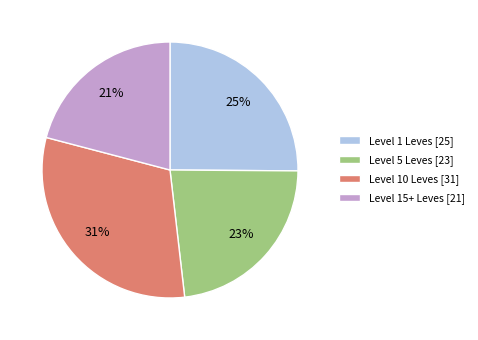

Is there any slice that represents more than half of the pie?

No